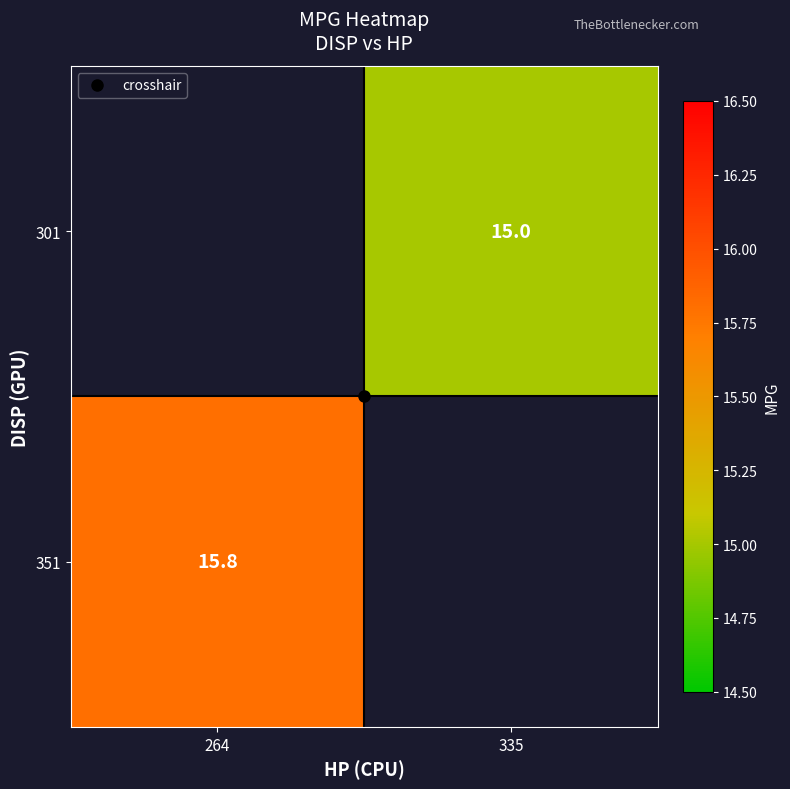

True or false: 351 has a value of 15.8 at 264.

True